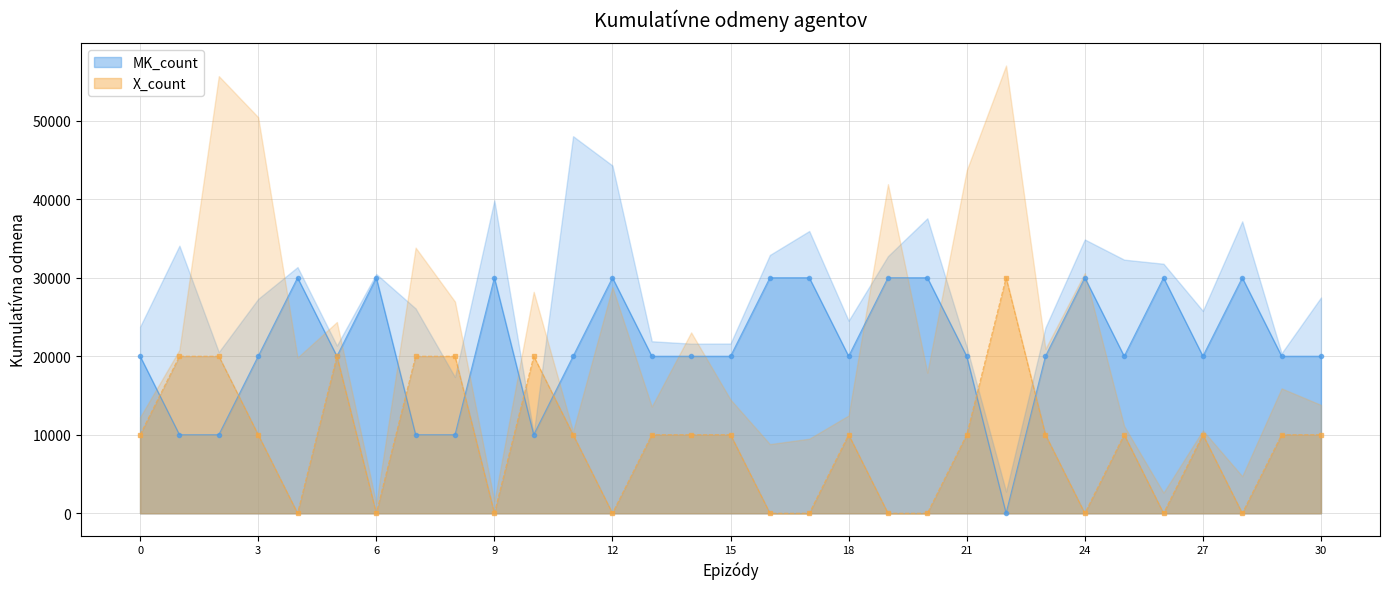

What is the highest value of the MK_count series?

30000